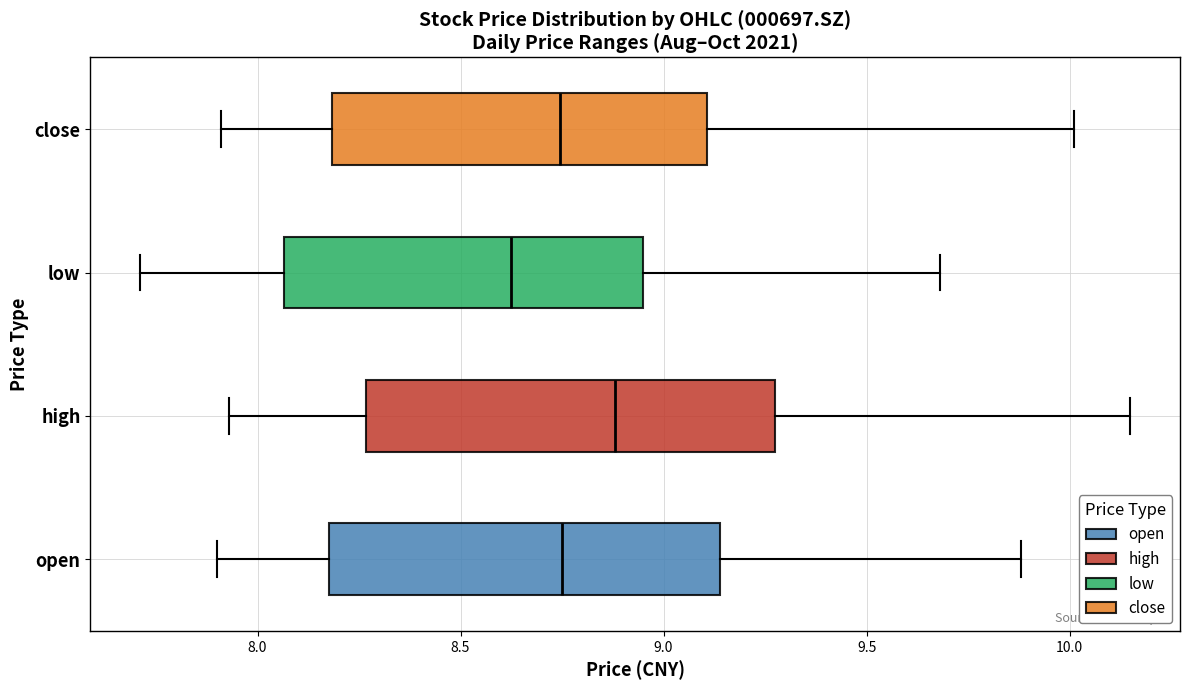

Where is the left edge of the box for low on the x-axis? The values are not printed on the chart, so give them approximately, as read against the axis.

8.05